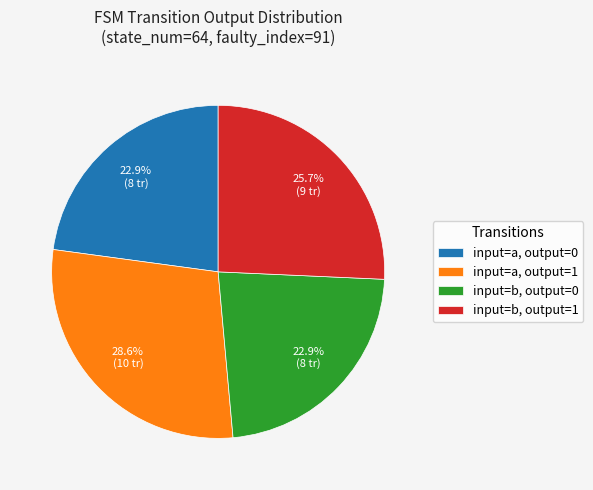

Which has a higher value, input=a, output=1 or input=b, output=1?

input=a, output=1